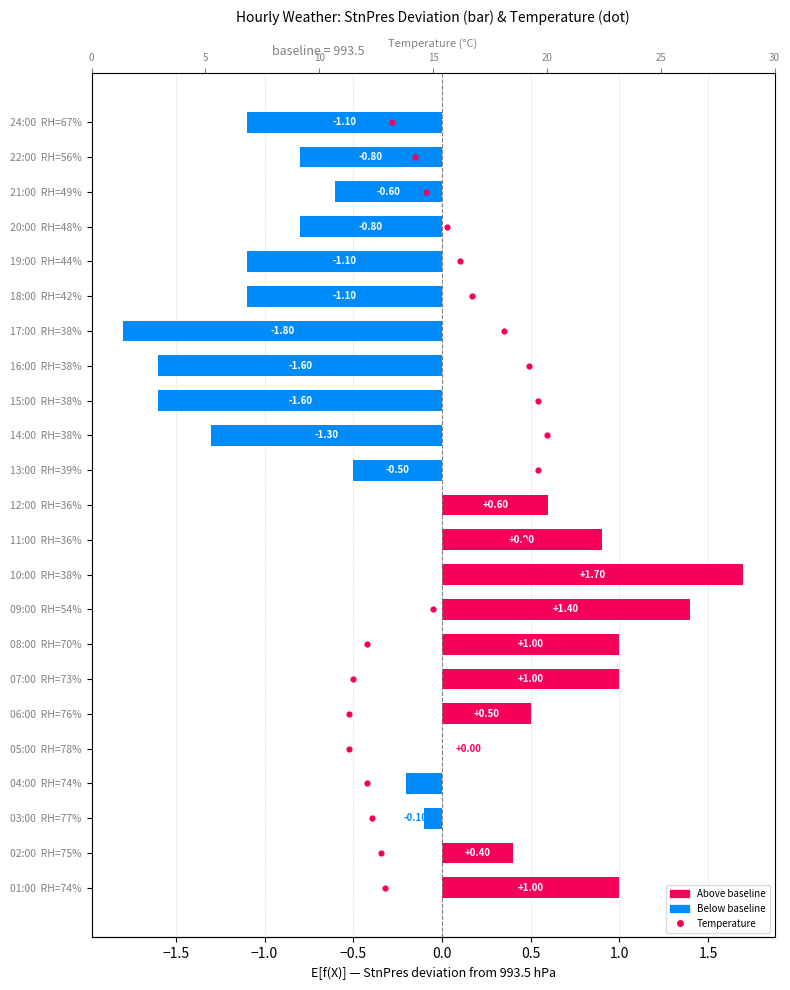

Is the value of StnPres deviation at −2.0 greater than the value of Temperature at 22?

No